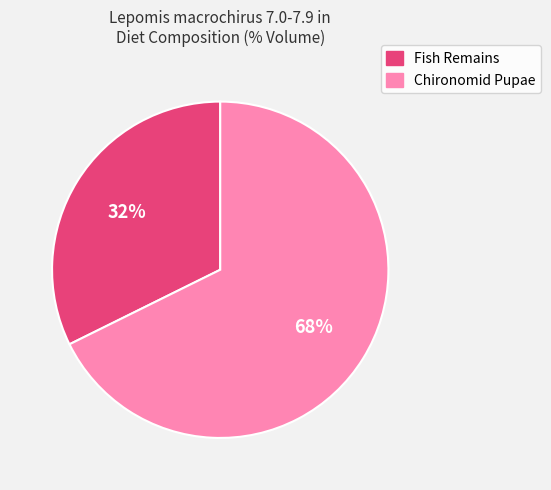

Is it true that Fish Remains is 24% of the pie?

False